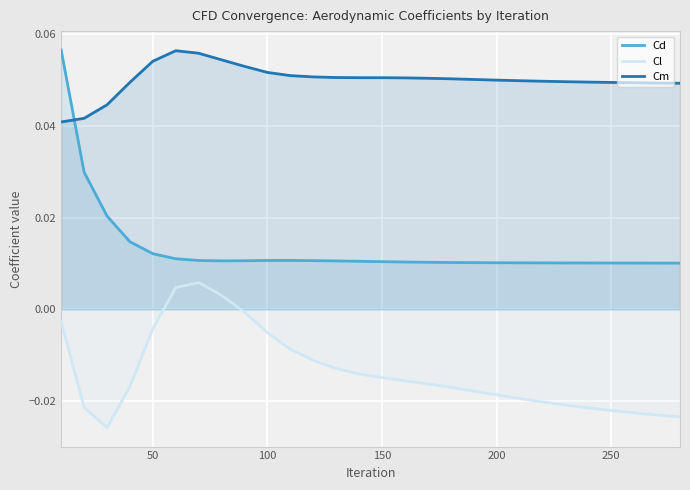

Rank the series by their average value, from lowest to highest.

Cl, Cd, Cm